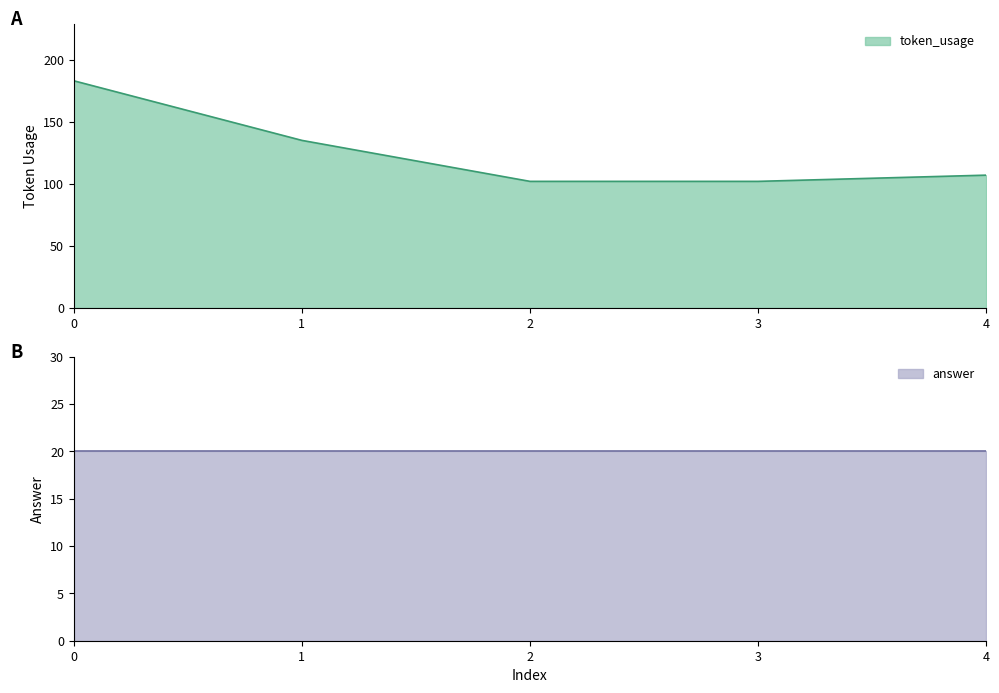

Between 1 and 4, which is larger?

1